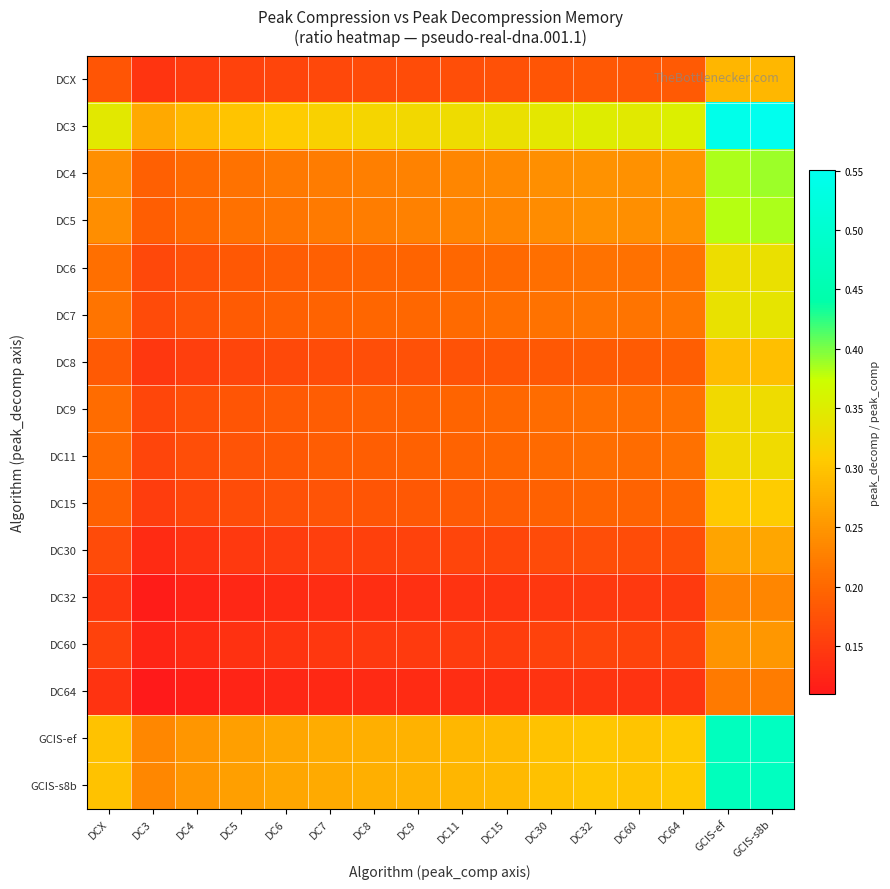

Reading right to left, extract all data points from this chart.

DCX: GCIS-s8b=0.3	GCIS-ef=0.3	DC64=0.2	DC60=0.2	DC32=0.2	DC30=0.2	DC15=0.2	DC11=0.2	DC9=0.2	DC8=0.2	DC7=0.2	DC6=0.2	DC5=0.2	DC4=0.2	DC3=0.1	DCX=0.2
DC3: GCIS-s8b=0.6	GCIS-ef=0.5	DC64=0.4	DC60=0.3	DC32=0.3	DC30=0.3	DC15=0.3	DC11=0.3	DC9=0.3	DC8=0.3	DC7=0.3	DC6=0.3	DC5=0.3	DC4=0.3	DC3=0.3	DCX=0.3
DC4: GCIS-s8b=0.4	GCIS-ef=0.4	DC64=0.2	DC60=0.2	DC32=0.2	DC30=0.2	DC15=0.2	DC11=0.2	DC9=0.2	DC8=0.2	DC7=0.2	DC6=0.2	DC5=0.2	DC4=0.2	DC3=0.2	DCX=0.2
DC5: GCIS-s8b=0.4	GCIS-ef=0.4	DC64=0.2	DC60=0.2	DC32=0.2	DC30=0.2	DC15=0.2	DC11=0.2	DC9=0.2	DC8=0.2	DC7=0.2	DC6=0.2	DC5=0.2	DC4=0.2	DC3=0.2	DCX=0.2
DC6: GCIS-s8b=0.3	GCIS-ef=0.3	DC64=0.2	DC60=0.2	DC32=0.2	DC30=0.2	DC15=0.2	DC11=0.2	DC9=0.2	DC8=0.2	DC7=0.2	DC6=0.2	DC5=0.2	DC4=0.2	DC3=0.2	DCX=0.2
DC7: GCIS-s8b=0.3	GCIS-ef=0.3	DC64=0.2	DC60=0.2	DC32=0.2	DC30=0.2	DC15=0.2	DC11=0.2	DC9=0.2	DC8=0.2	DC7=0.2	DC6=0.2	DC5=0.2	DC4=0.2	DC3=0.2	DCX=0.2
DC8: GCIS-s8b=0.3	GCIS-ef=0.3	DC64=0.2	DC60=0.2	DC32=0.2	DC30=0.2	DC15=0.2	DC11=0.2	DC9=0.2	DC8=0.2	DC7=0.2	DC6=0.2	DC5=0.2	DC4=0.2	DC3=0.1	DCX=0.2
DC9: GCIS-s8b=0.3	GCIS-ef=0.3	DC64=0.2	DC60=0.2	DC32=0.2	DC30=0.2	DC15=0.2	DC11=0.2	DC9=0.2	DC8=0.2	DC7=0.2	DC6=0.2	DC5=0.2	DC4=0.2	DC3=0.2	DCX=0.2
DC11: GCIS-s8b=0.3	GCIS-ef=0.3	DC64=0.2	DC60=0.2	DC32=0.2	DC30=0.2	DC15=0.2	DC11=0.2	DC9=0.2	DC8=0.2	DC7=0.2	DC6=0.2	DC5=0.2	DC4=0.2	DC3=0.2	DCX=0.2
DC15: GCIS-s8b=0.3	GCIS-ef=0.3	DC64=0.2	DC60=0.2	DC32=0.2	DC30=0.2	DC15=0.2	DC11=0.2	DC9=0.2	DC8=0.2	DC7=0.2	DC6=0.2	DC5=0.2	DC4=0.2	DC3=0.2	DCX=0.2
DC30: GCIS-s8b=0.3	GCIS-ef=0.3	DC64=0.2	DC60=0.2	DC32=0.2	DC30=0.2	DC15=0.2	DC11=0.2	DC9=0.2	DC8=0.2	DC7=0.2	DC6=0.2	DC5=0.1	DC4=0.1	DC3=0.1	DCX=0.2
DC32: GCIS-s8b=0.2	GCIS-ef=0.2	DC64=0.1	DC60=0.1	DC32=0.1	DC30=0.1	DC15=0.1	DC11=0.1	DC9=0.1	DC8=0.1	DC7=0.1	DC6=0.1	DC5=0.1	DC4=0.1	DC3=0.1	DCX=0.1
DC60: GCIS-s8b=0.3	GCIS-ef=0.2	DC64=0.2	DC60=0.2	DC32=0.2	DC30=0.2	DC15=0.2	DC11=0.2	DC9=0.1	DC8=0.1	DC7=0.1	DC6=0.1	DC5=0.1	DC4=0.1	DC3=0.1	DCX=0.2
DC64: GCIS-s8b=0.2	GCIS-ef=0.2	DC64=0.1	DC60=0.1	DC32=0.1	DC30=0.1	DC15=0.1	DC11=0.1	DC9=0.1	DC8=0.1	DC7=0.1	DC6=0.1	DC5=0.1	DC4=0.1	DC3=0.1	DCX=0.1
GCIS-ef: GCIS-s8b=0.5	GCIS-ef=0.5	DC64=0.3	DC60=0.3	DC32=0.3	DC30=0.3	DC15=0.3	DC11=0.3	DC9=0.3	DC8=0.3	DC7=0.3	DC6=0.3	DC5=0.3	DC4=0.2	DC3=0.2	DCX=0.3
GCIS-s8b: GCIS-s8b=0.5	GCIS-ef=0.5	DC64=0.3	DC60=0.3	DC32=0.3	DC30=0.3	DC15=0.3	DC11=0.3	DC9=0.3	DC8=0.3	DC7=0.3	DC6=0.3	DC5=0.3	DC4=0.2	DC3=0.2	DCX=0.3